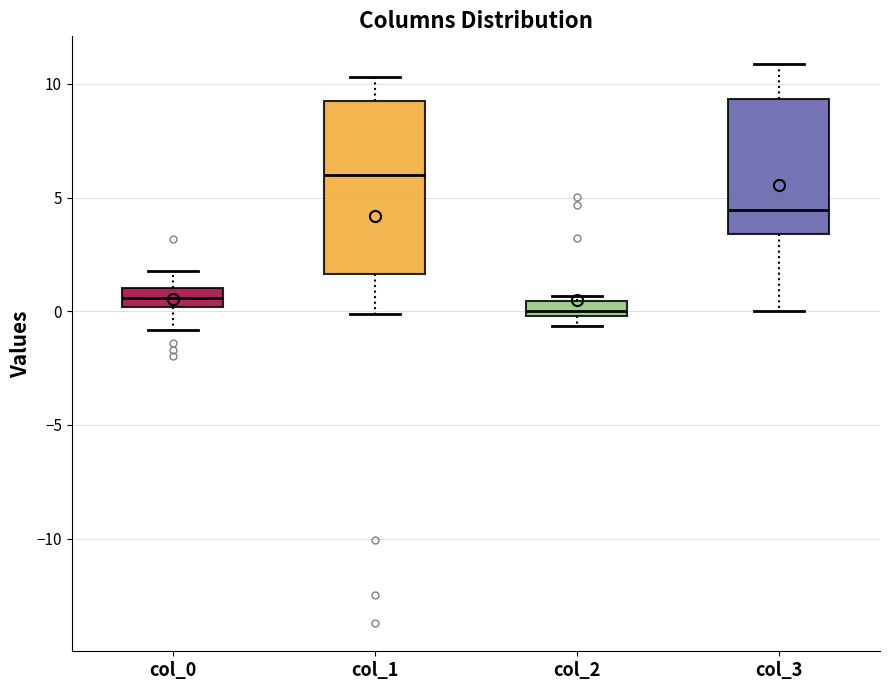

Which box is the tallest, from its lower edge to its upper edge?

col_1